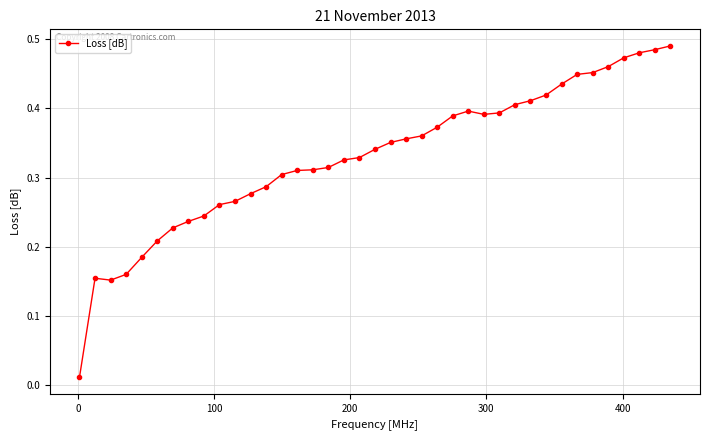

True or false: there are more than 1 points higher than both neighbors.

True